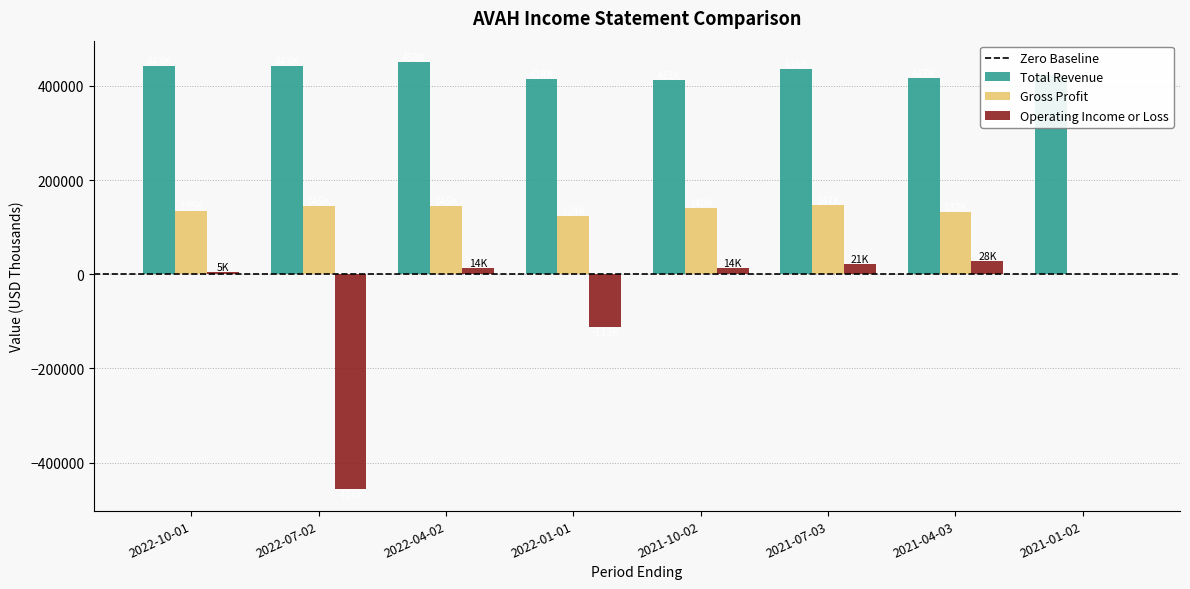

Between 2022-07-02 and 2021-07-03, which series saw the biggest shift?

Operating Income or Loss